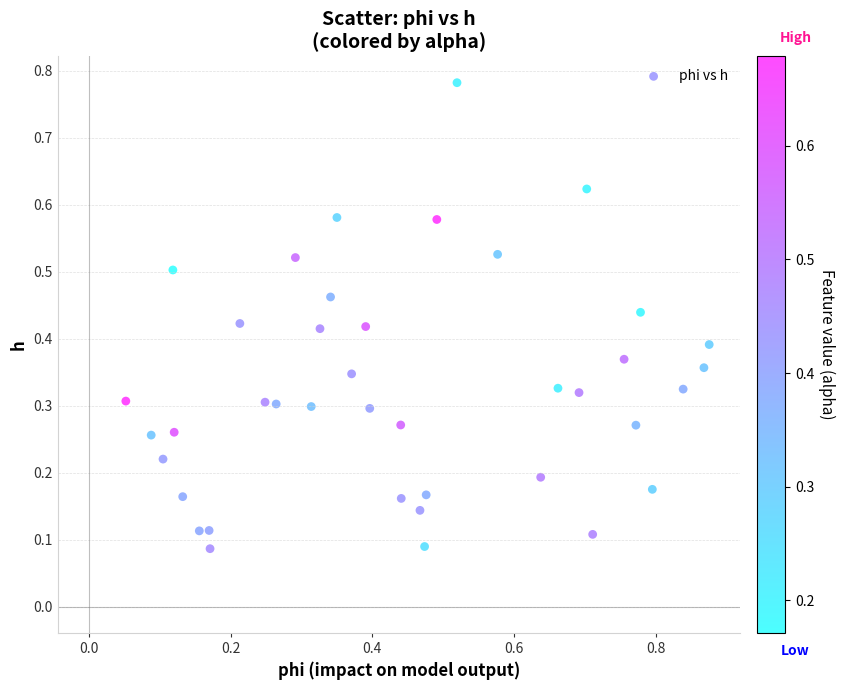

What is the range of Y values (max minus min)?

0.7